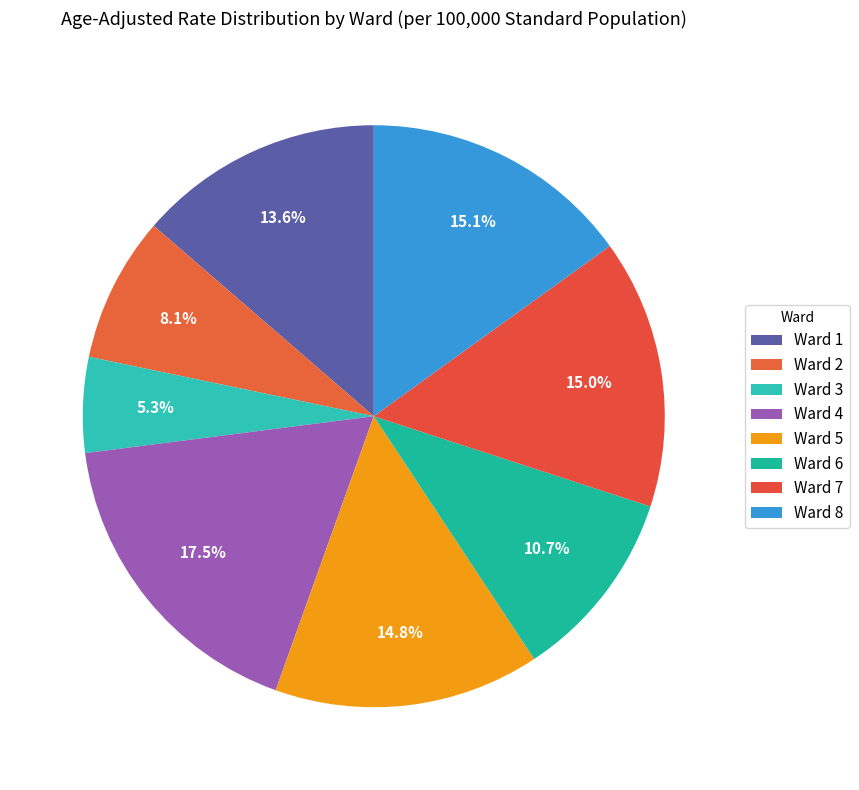

How many segments does this pie chart have?

8